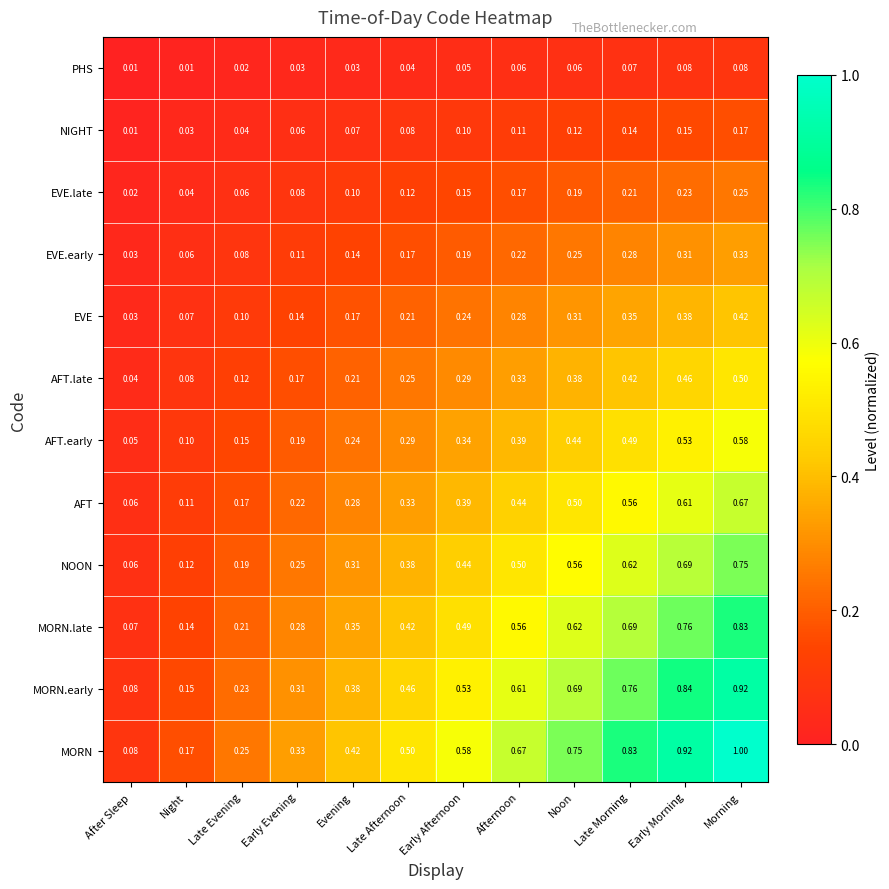

Where is MORN.late nearest to the value 0?

After Sleep